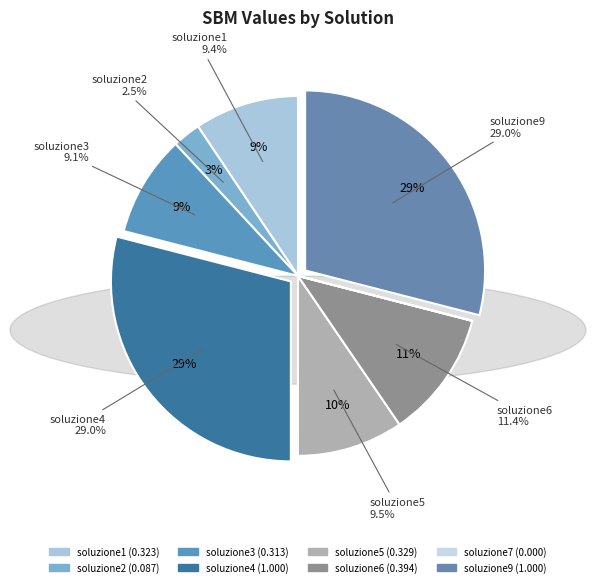

Which category has the biggest portion of the pie?

soluzione4